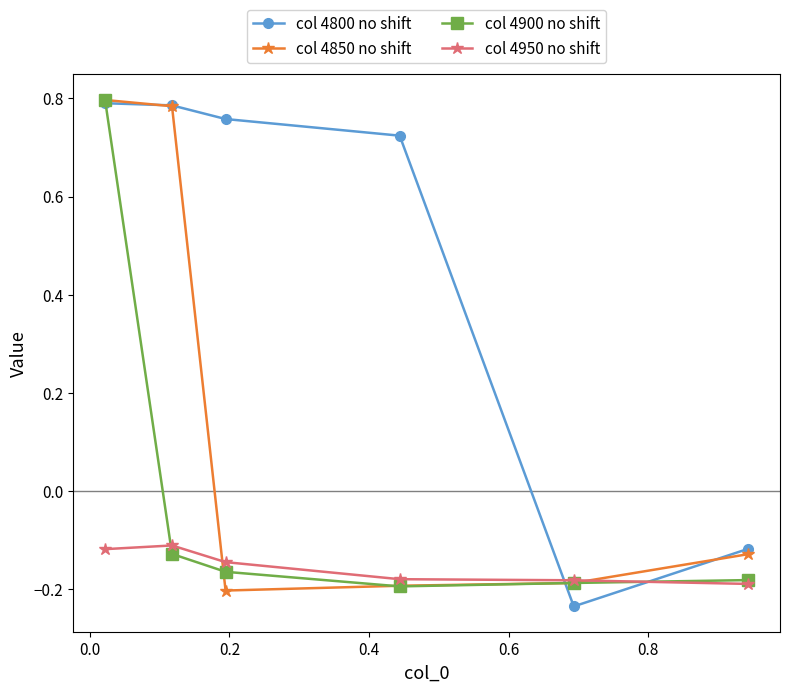

List the series in order of their overall mean, highest first.

col 4800 no shift, col 4850 no shift, col 4900 no shift, col 4950 no shift